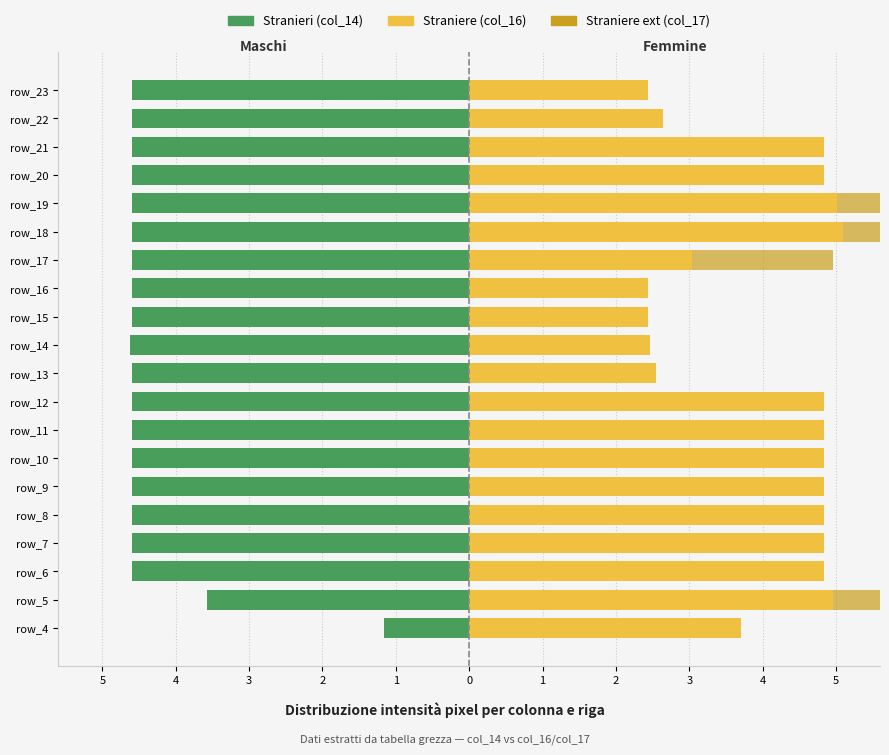

How many groups of bars are there?

20